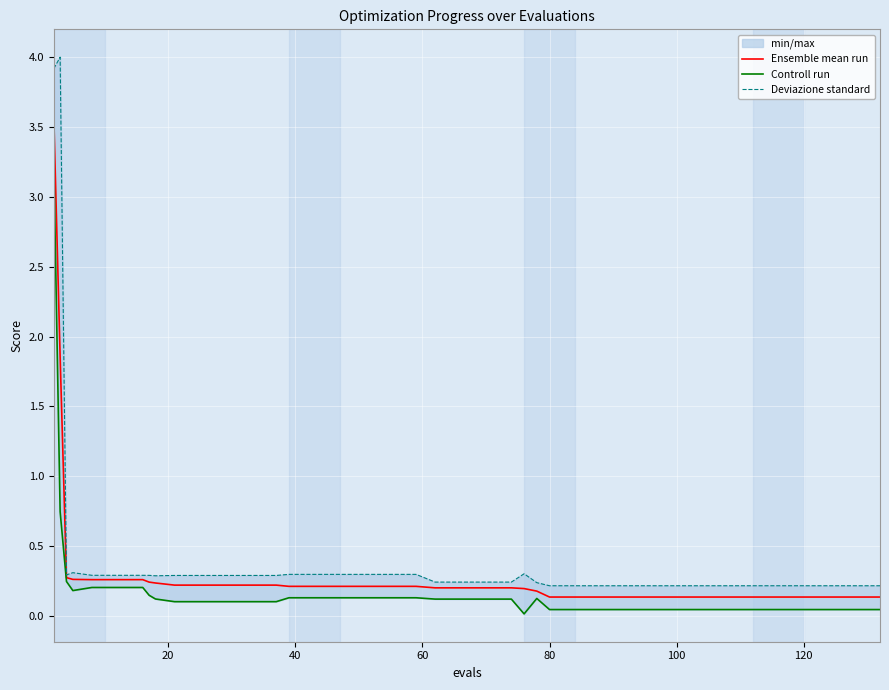

True or false: Controll run and Deviazione standard cross at least once.

False